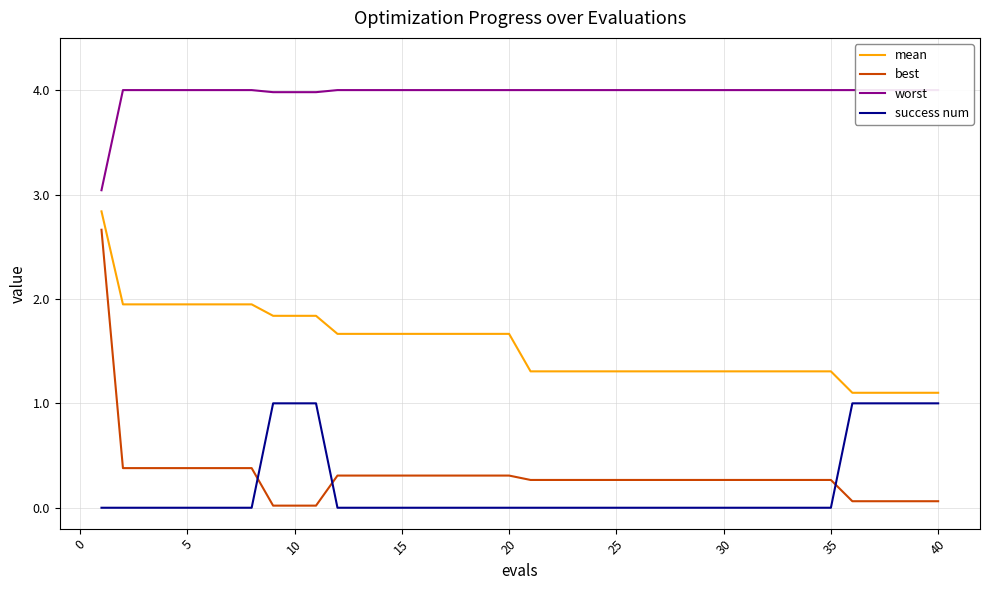

The value of mean at 10 is 1.8. True or false?

True